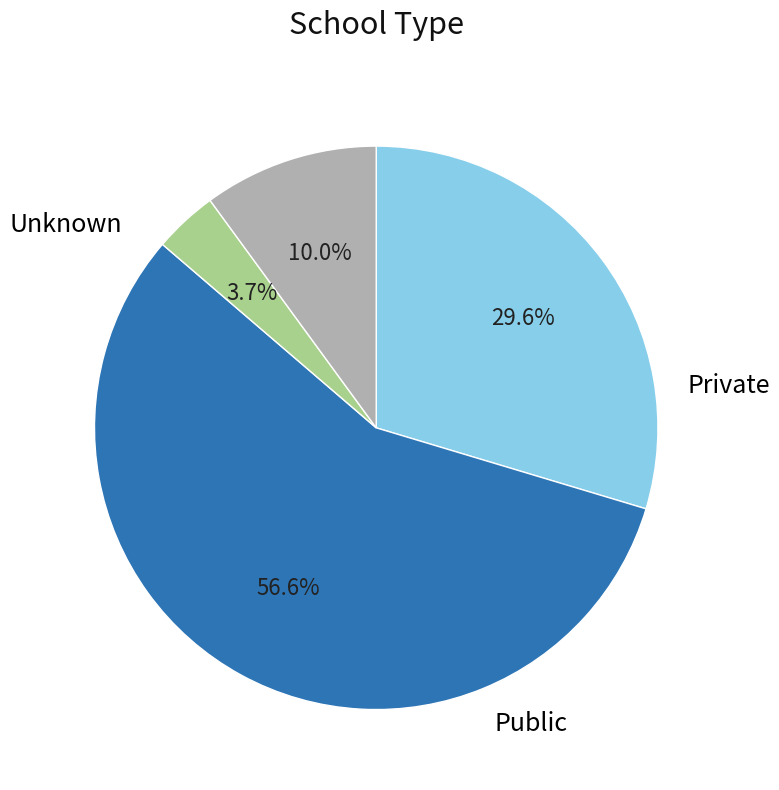

Does any single category account for the majority?

Yes